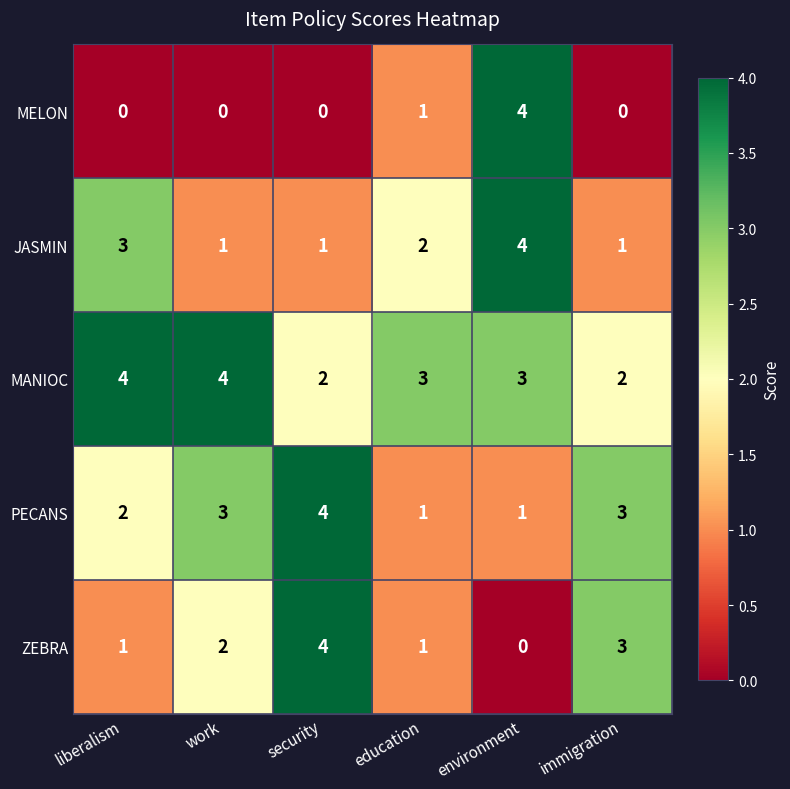

How many MELON values are between 0 and 1?

5